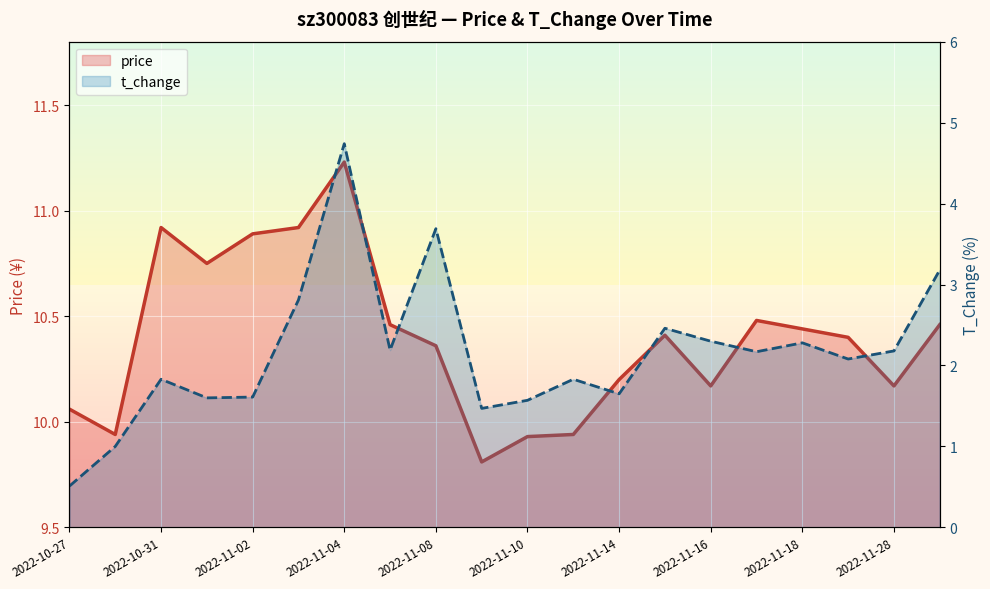

How many lines are shown in the chart?

2